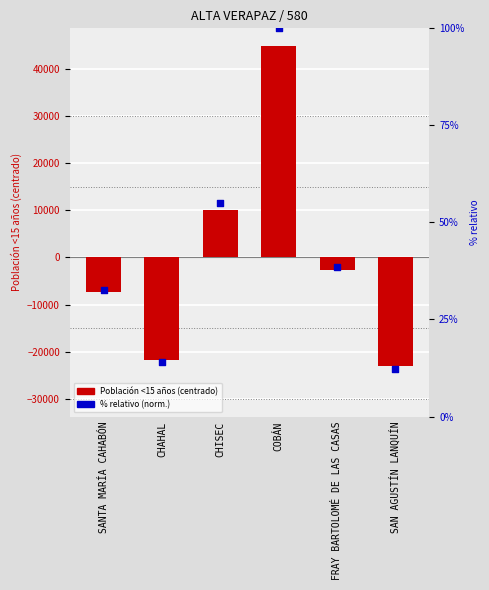

Which series has the widest spread of Y values?

Población <15 años de edad